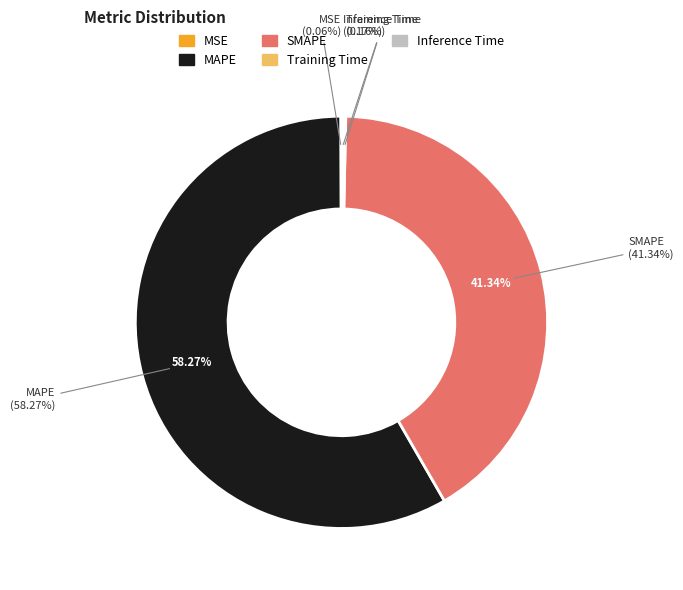

Combined, what portion of the pie is Inference Time and MSE?

0.2%